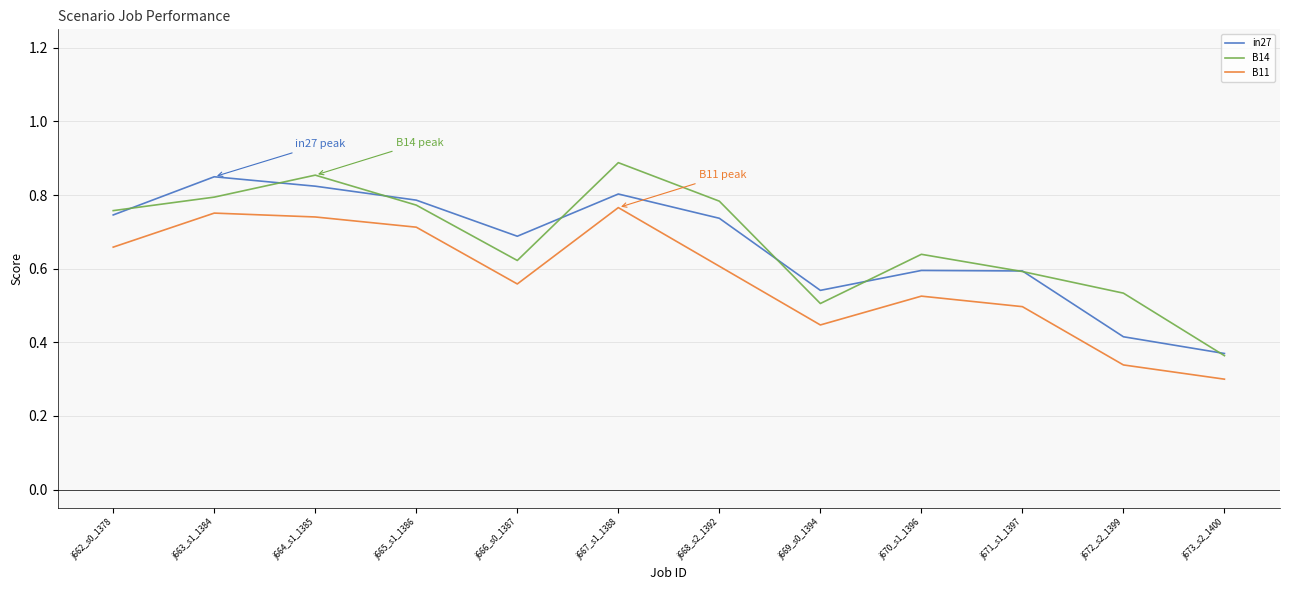

Which label corresponds to the smallest value in the chart?

j673_s2_1400